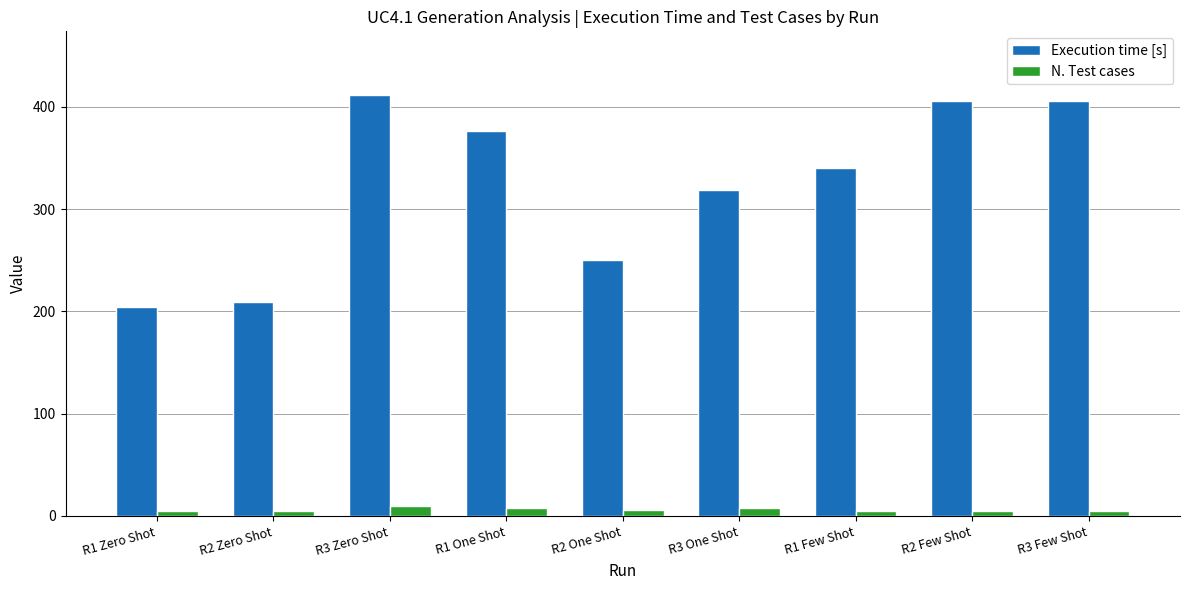

Which series has the largest total across all categories?

Execution time [s]